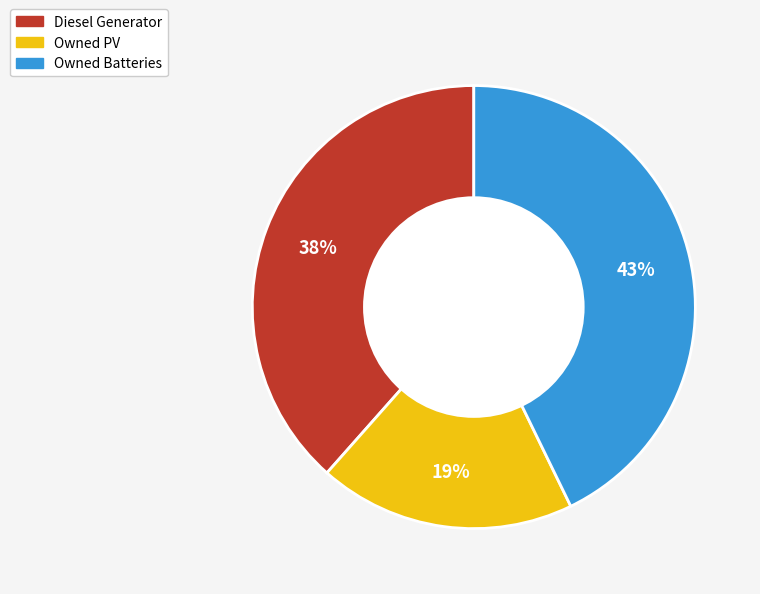

Which has a higher value, Owned Batteries or Diesel Generator?

Owned Batteries